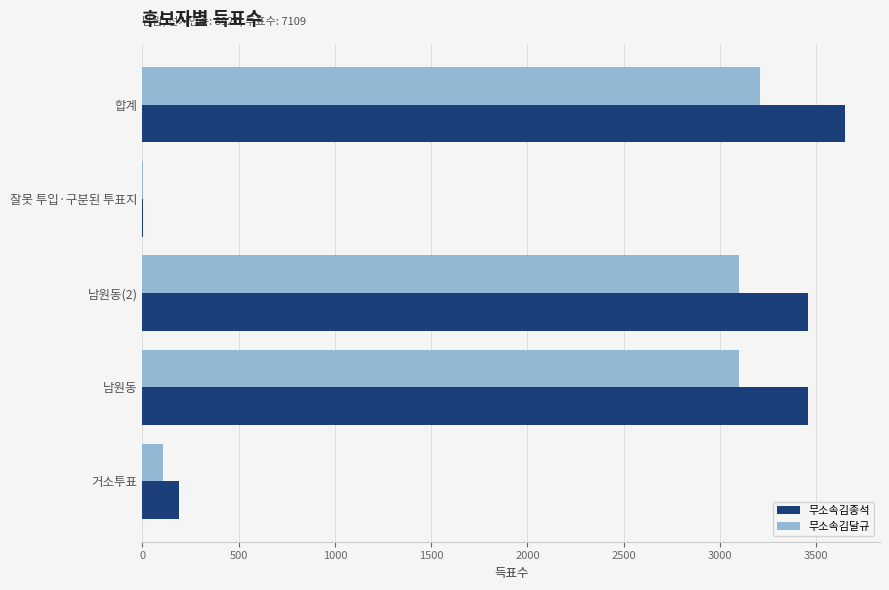

Is it true that 무소속김달규 equals 3100 at 남원동?

True